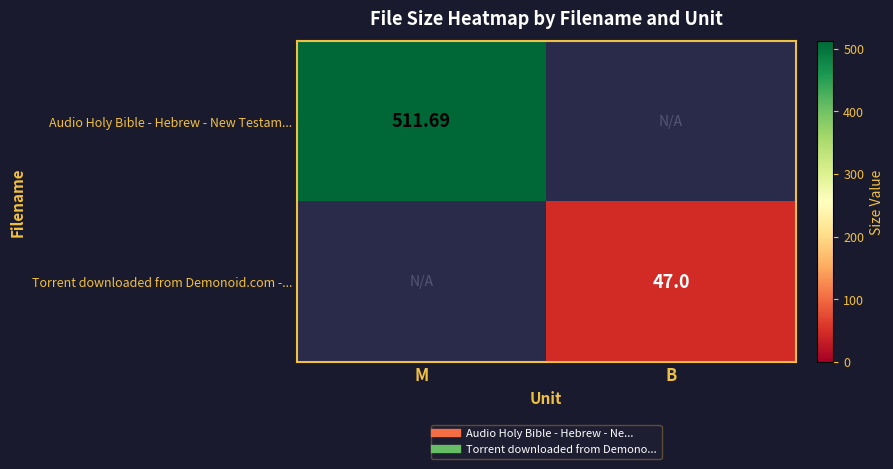

List the labels in order of Torrent downloaded from Demonoid.com -... value, largest first.

B, M